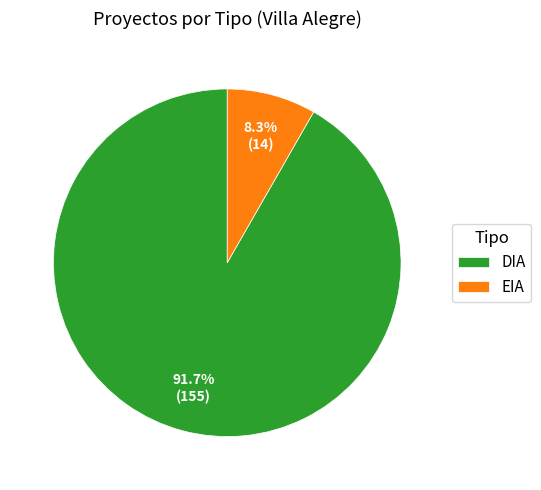

The DIA slice represents 78% of the pie. True or false?

False